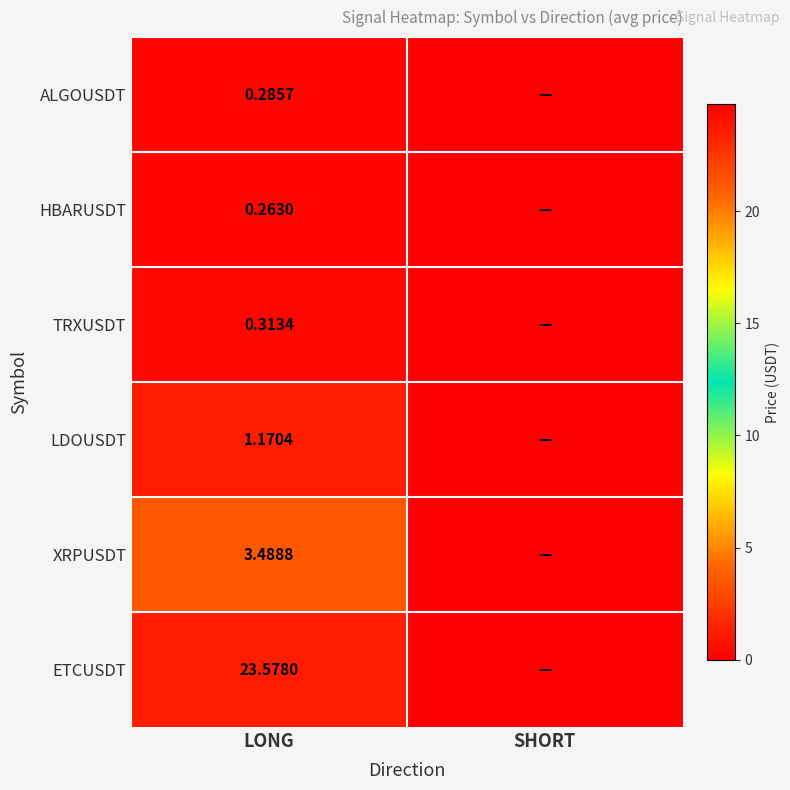

Which series changed the most between LONG and SHORT?

ETCUSDT